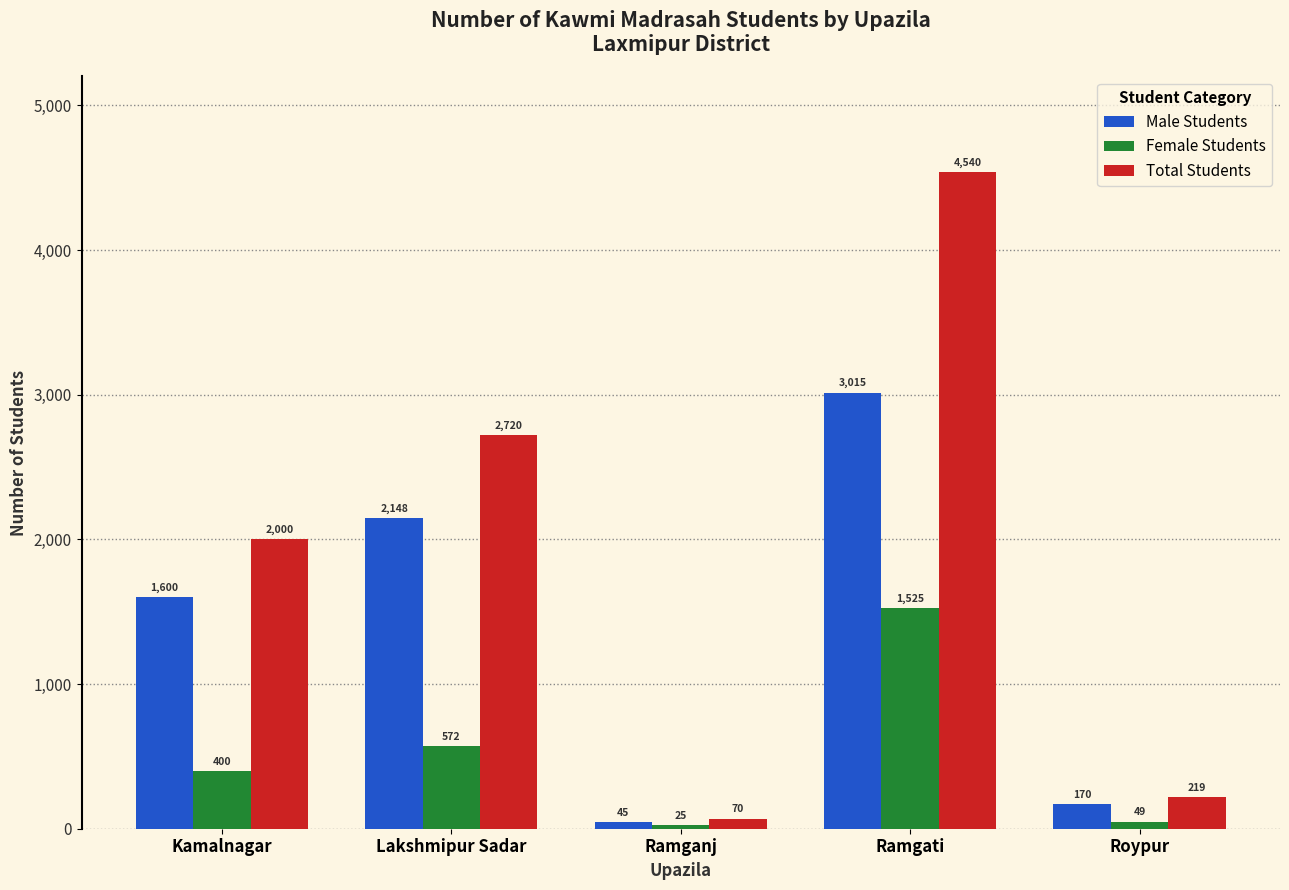

How many distinct data groups are displayed?

3